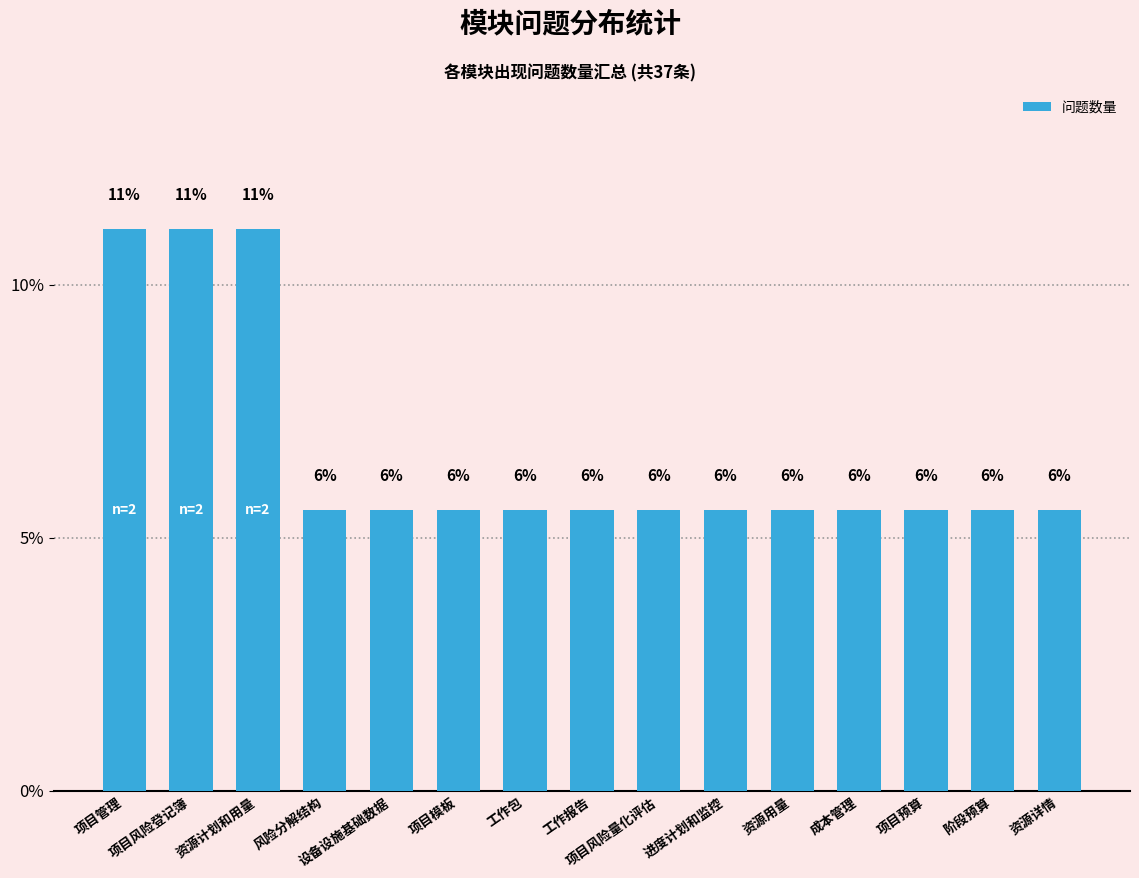

Does the chart contain any negative values?

No